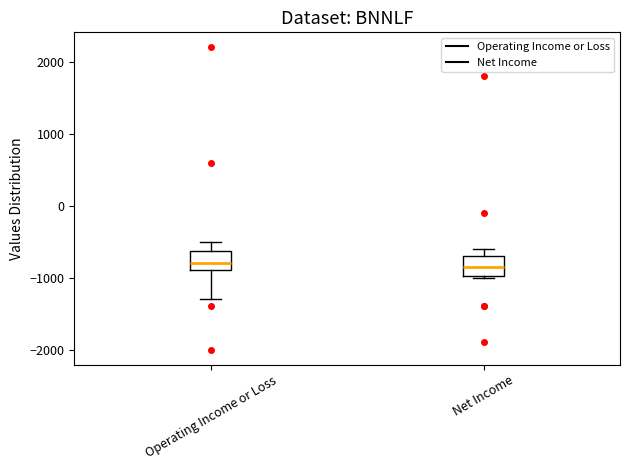

Where does the lower whisker of the box for Operating Income or Loss end on the y-axis? The values are not printed on the chart, so give them approximately, as read against the axis.

-1300